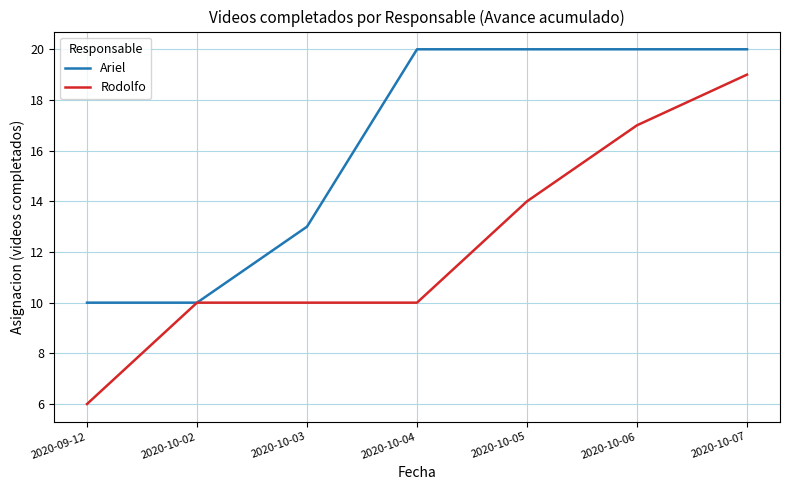

Reading left to right, what are all the values shown in this chart?

Ariel: 2020-09-12=10	2020-10-02=10	2020-10-03=13	2020-10-04=20	2020-10-05=20	2020-10-06=20	2020-10-07=20
Rodolfo: 2020-09-12=6	2020-10-02=10	2020-10-03=10	2020-10-04=10	2020-10-05=14	2020-10-06=17	2020-10-07=19